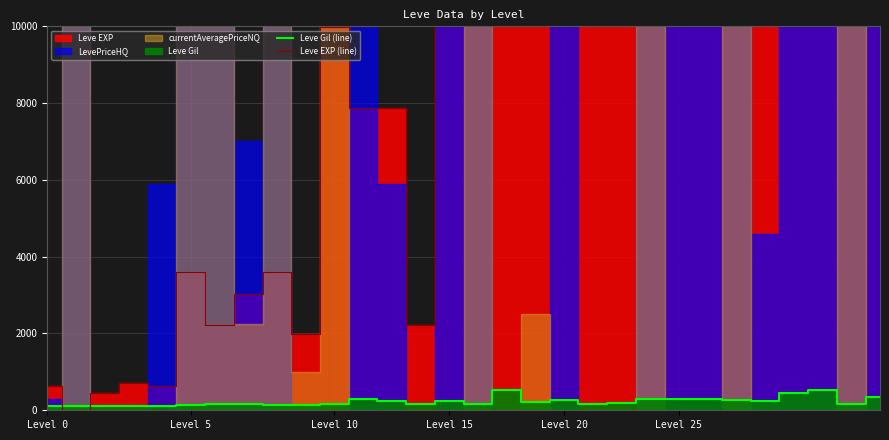

Reading right to left, extract all data points from this chart.

Leve Gil (line): 355	151	532	463	252	268	296	292	290	192	166	280	223	529	173	245	168	250	288	168	140	139	169	170	139	113	112	112	116	113
Leve EXP (line): 25900	30000	25900	30000	25250	21830	25250	10710	21600	18290	12960	10710	10100	24790	13040	18910	2230	7880	7880	9990	1980	3600	3040	2230	3600	630	720	450	1	630